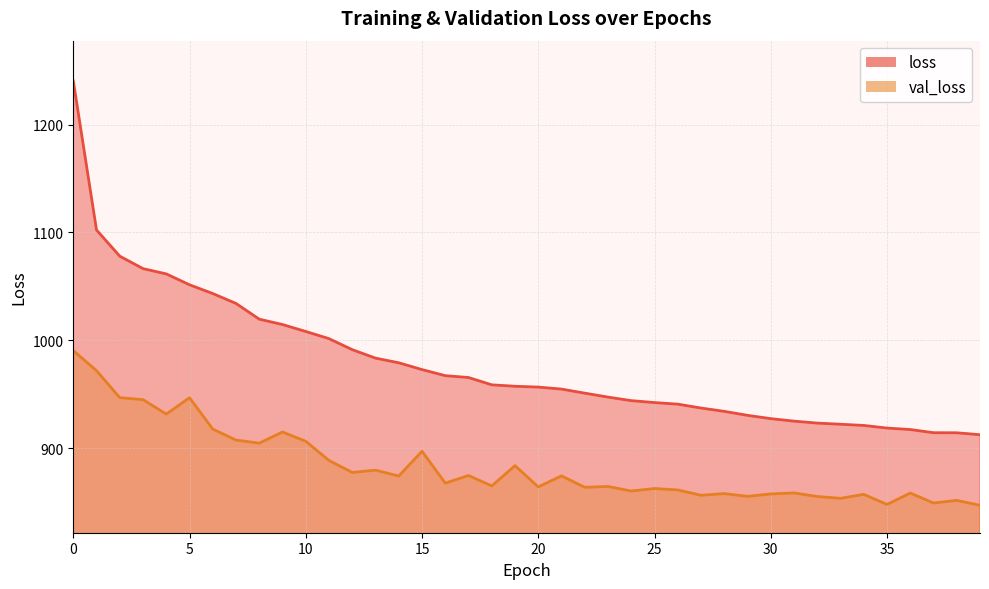

How many data points in loss are above 957?

20